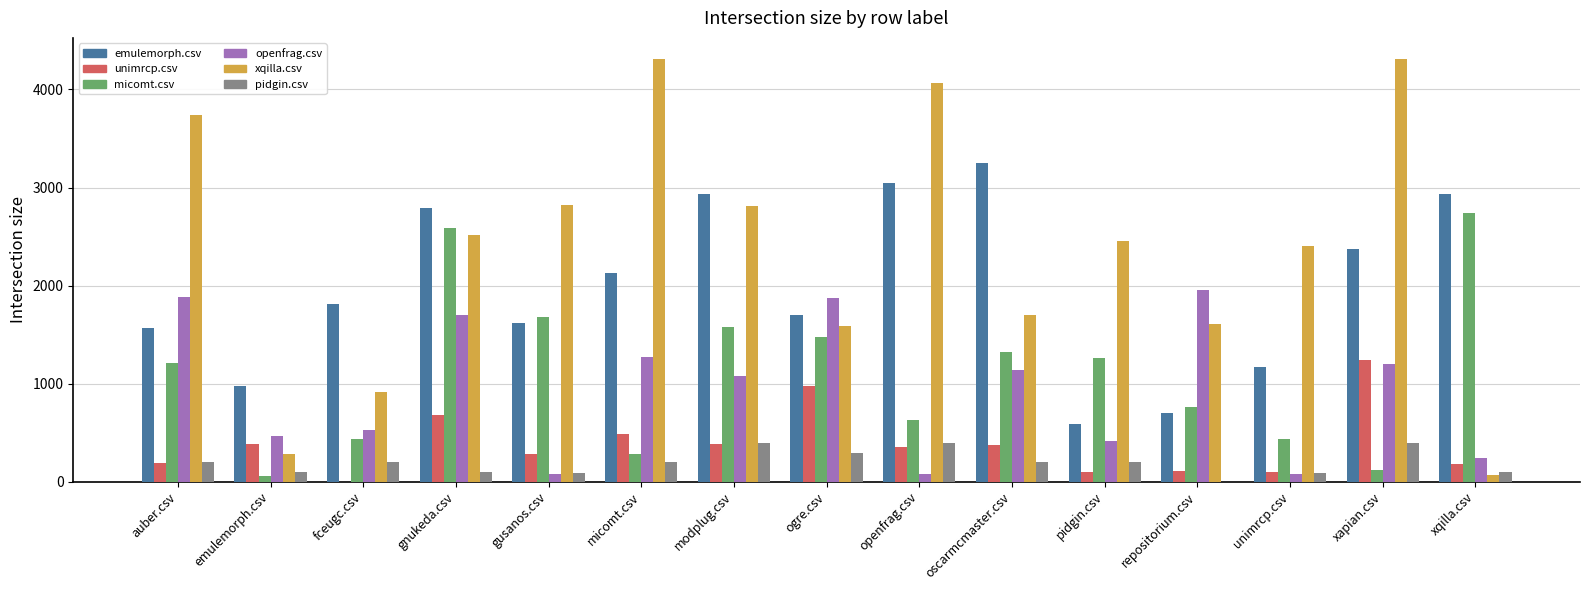

Is it true that pidgin.csv equals 196.5 at fceugc.csv?

True